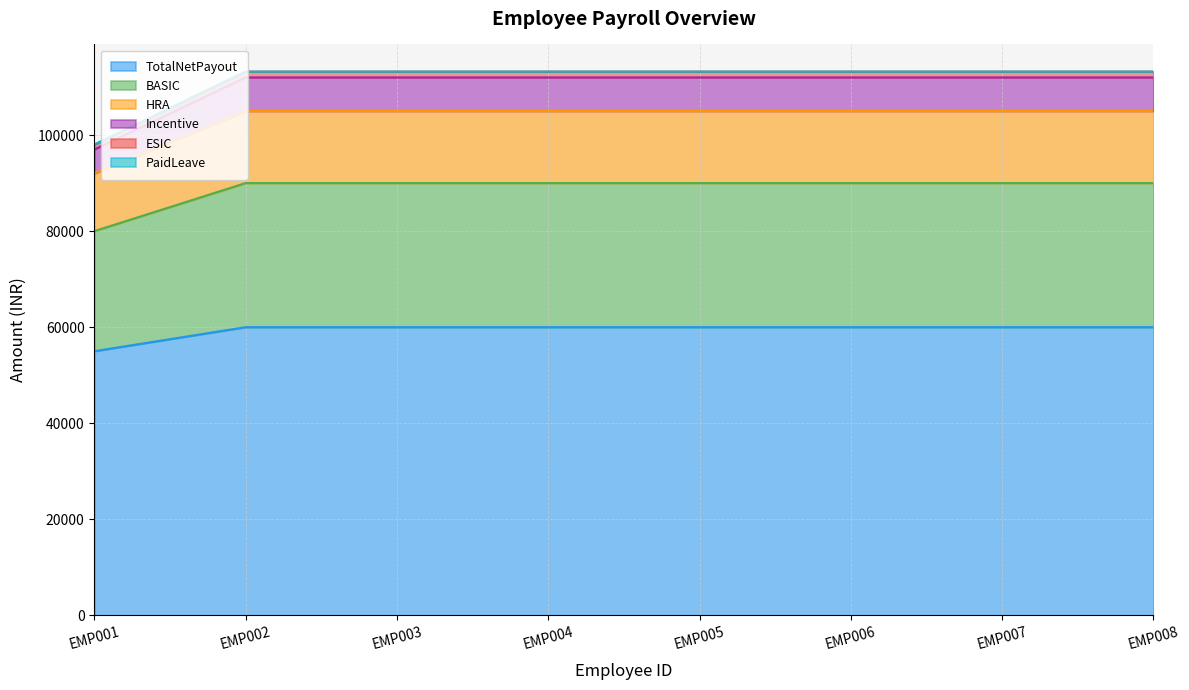

True or false: PaidLeave has a value of 49732 at EMP007.

False